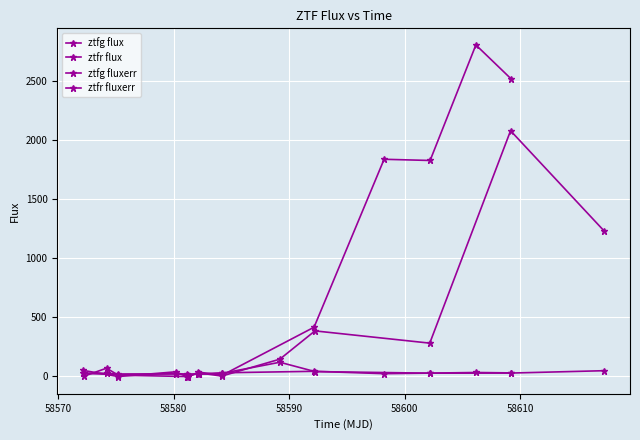

True or false: ztfg fluxerr has more than 1 interior local peaks.

True